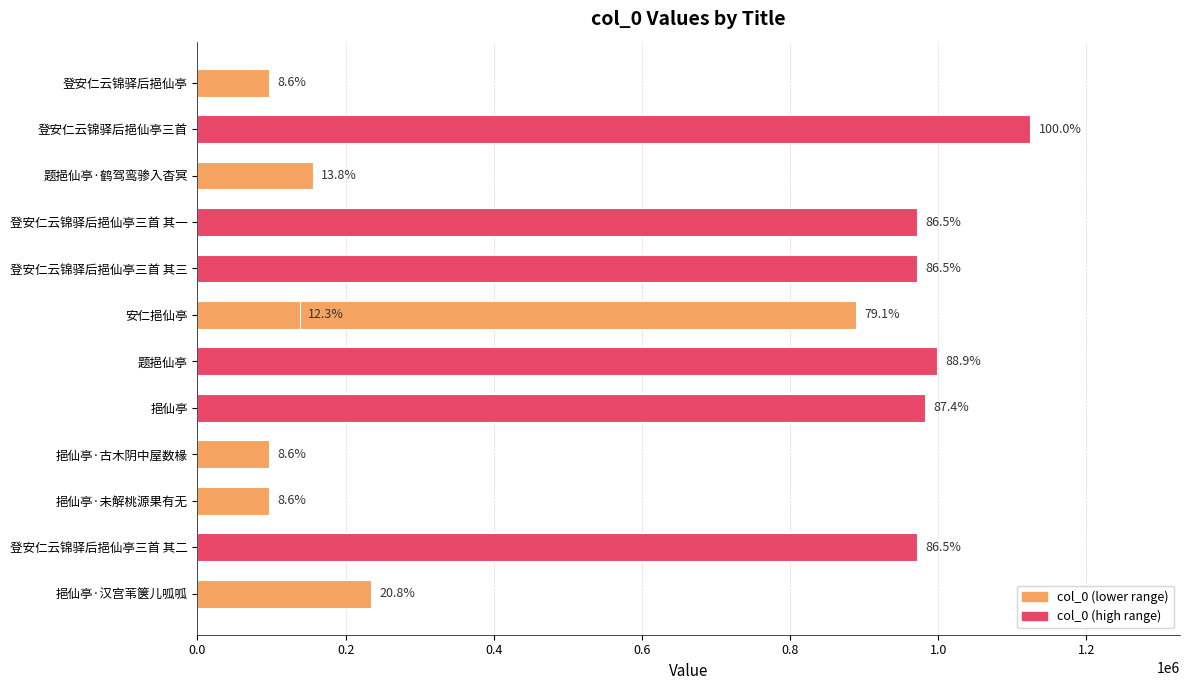

What is the difference between the maximum and minimum values?

1026974